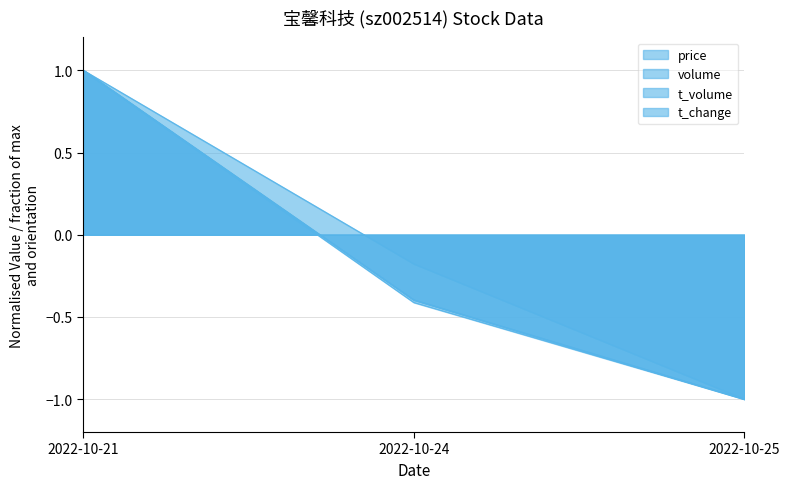

What are all the series names shown in the legend?

price, volume, t_volume, t_change